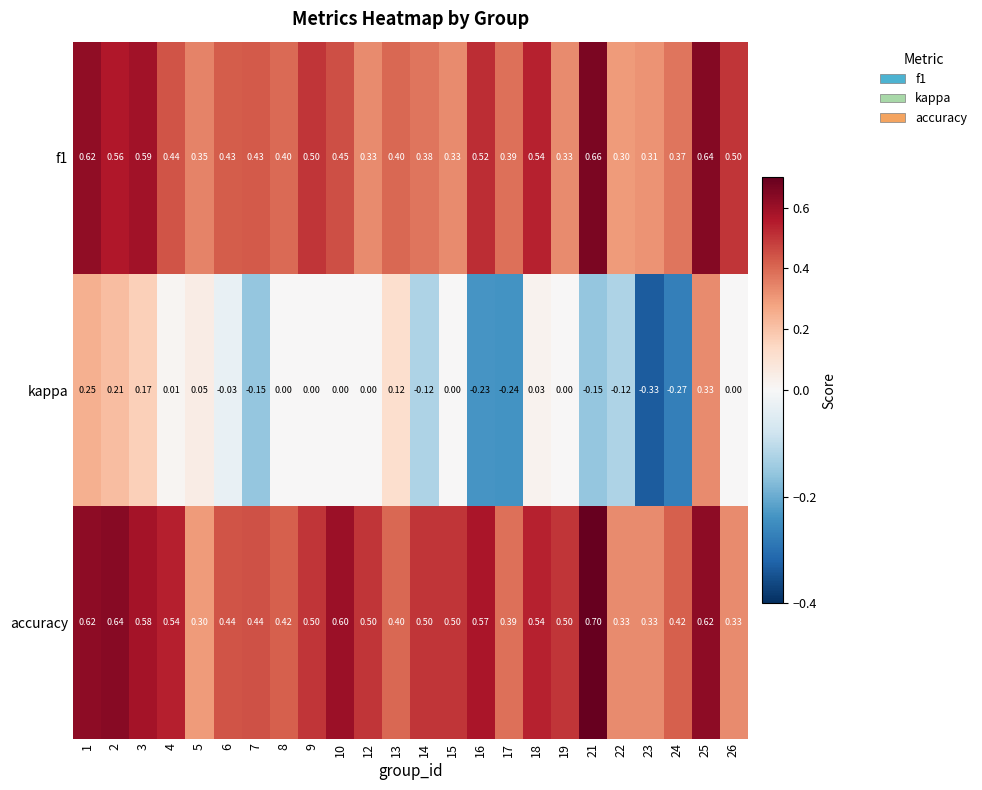

Which series changed the most between 12 and 18?

f1